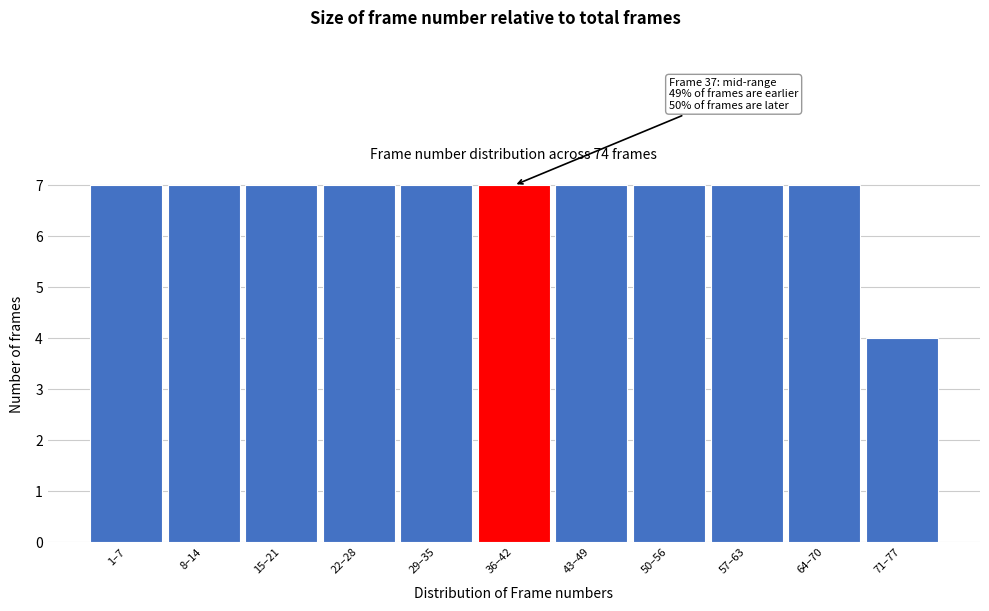

Reading left to right, transcribe all the data shown in this chart.

7	7	7	7	7	7	7	7	7	7	4